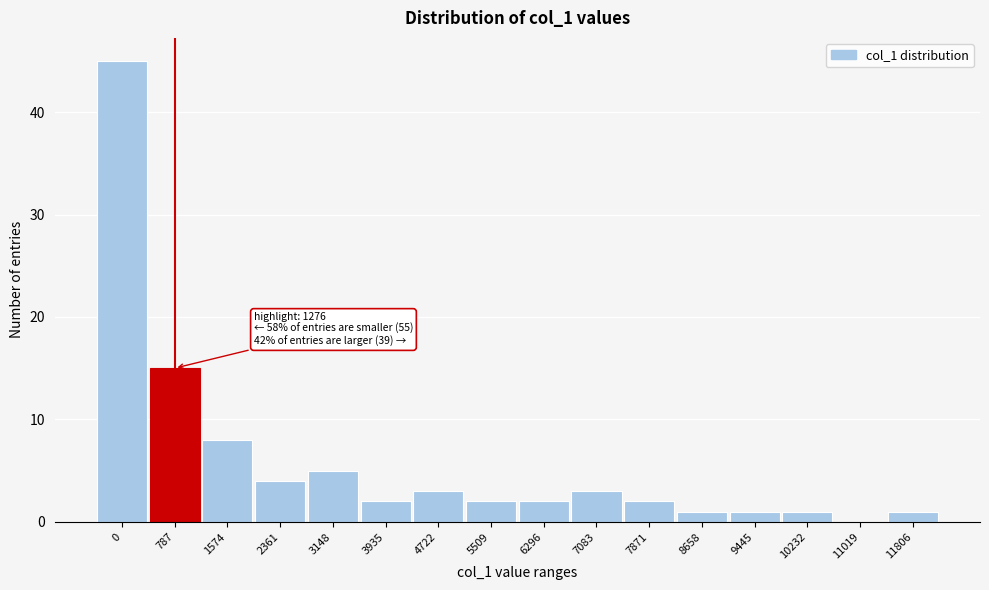

Reading right to left, what are all the values shown in this chart?

11806=1	11019=0	10232=1	9445=1	8658=1	7871=2	7083=3	6296=2	5509=2	4722=3	3935=2	3148=5	2361=4	1574=8	787=15	0=45